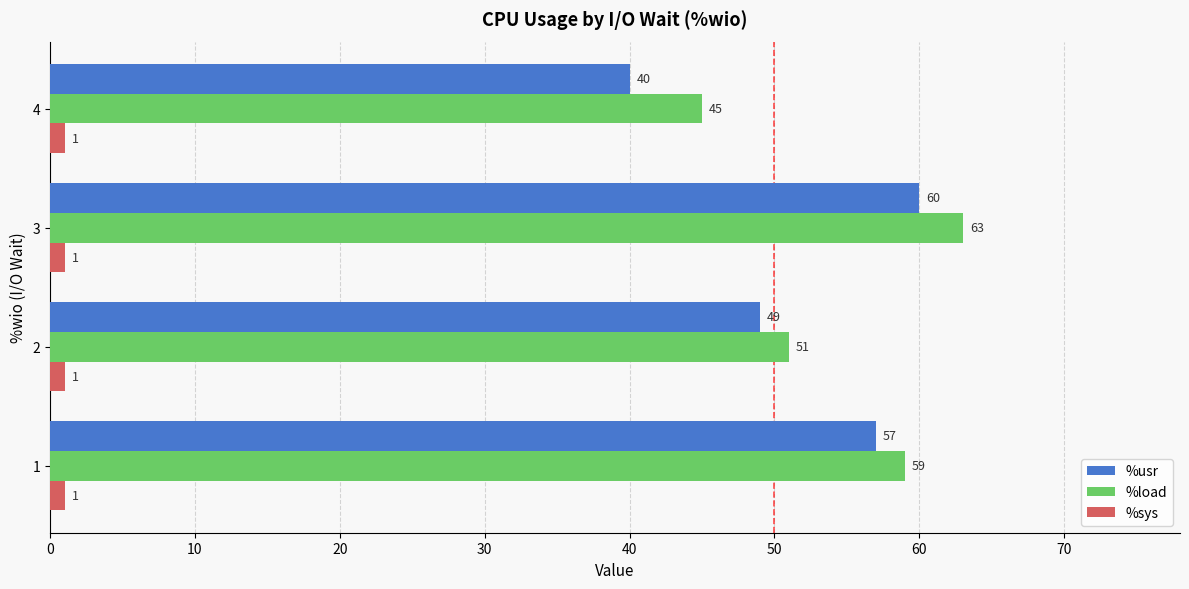

The %sys series shows 1 at 2. True or false?

True